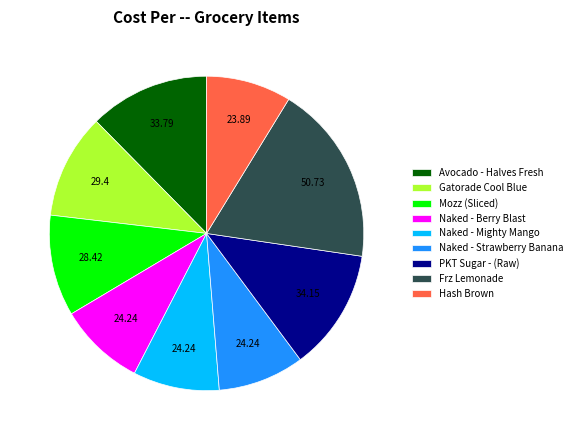

Between Naked - Berry Blast and Frz Lemonade, which is larger?

Frz Lemonade